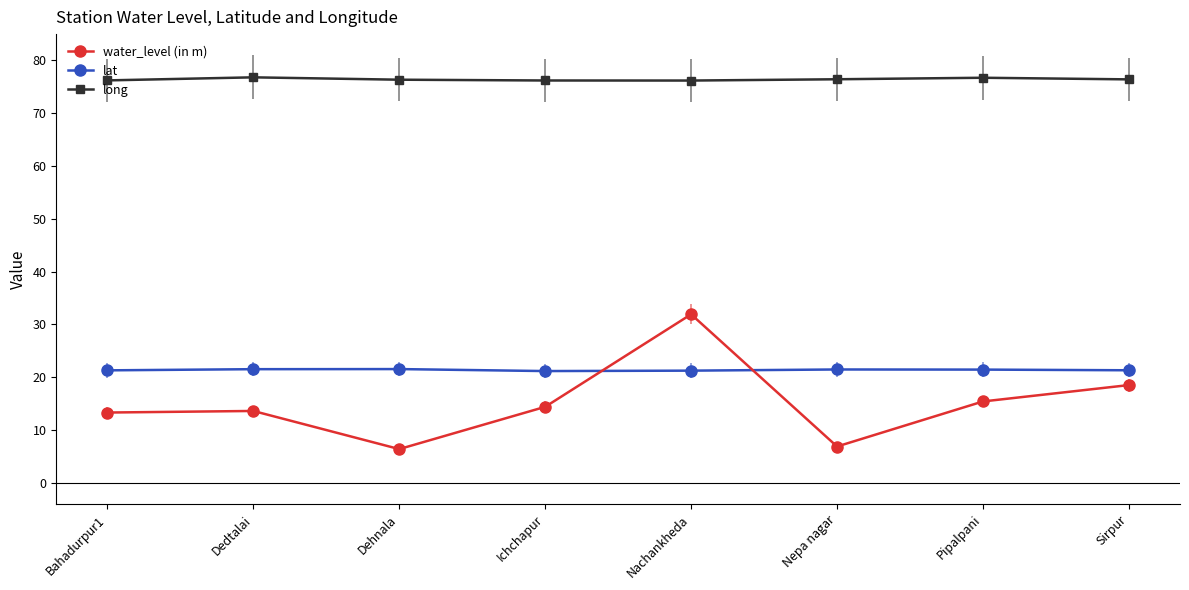

How many lines are shown in the chart?

3